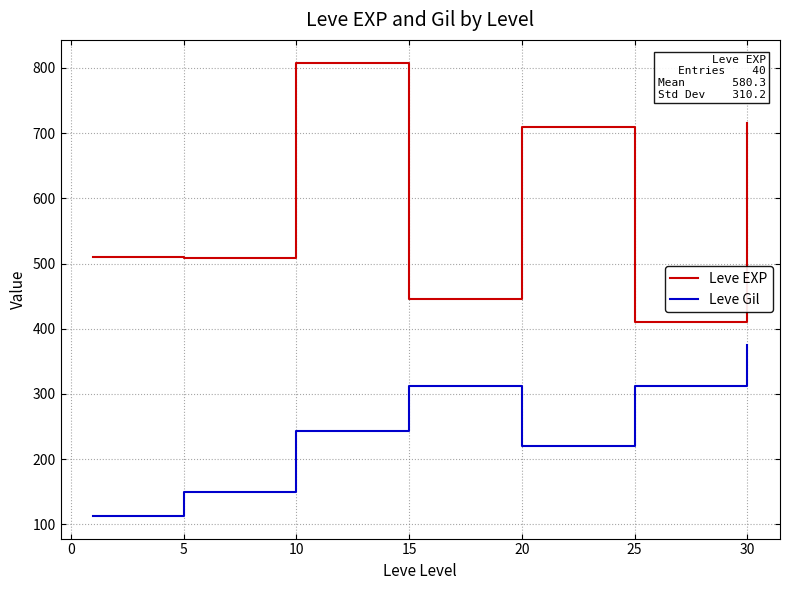

List the series in order of their overall mean, lowest first.

Leve Gil, Leve EXP